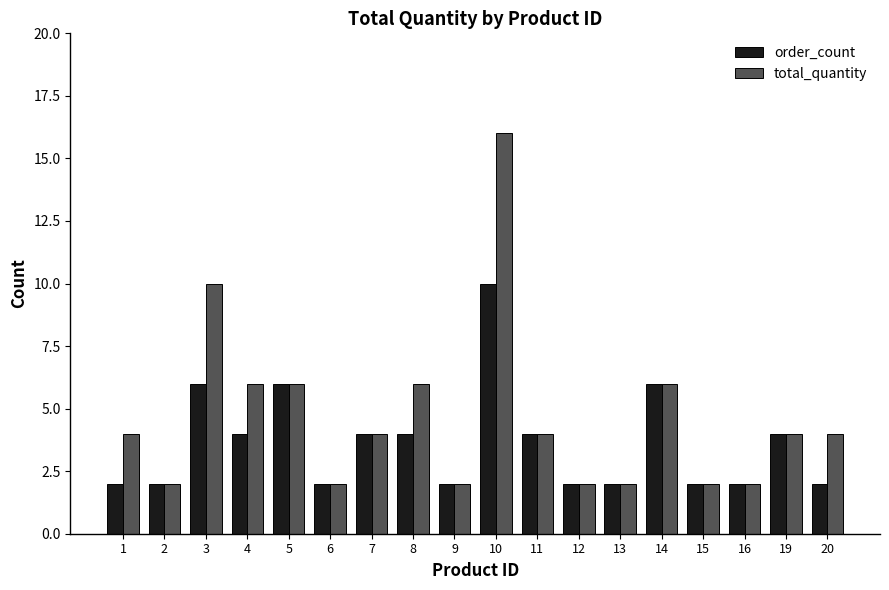

What is the difference between the highest and lowest values at 20?

2